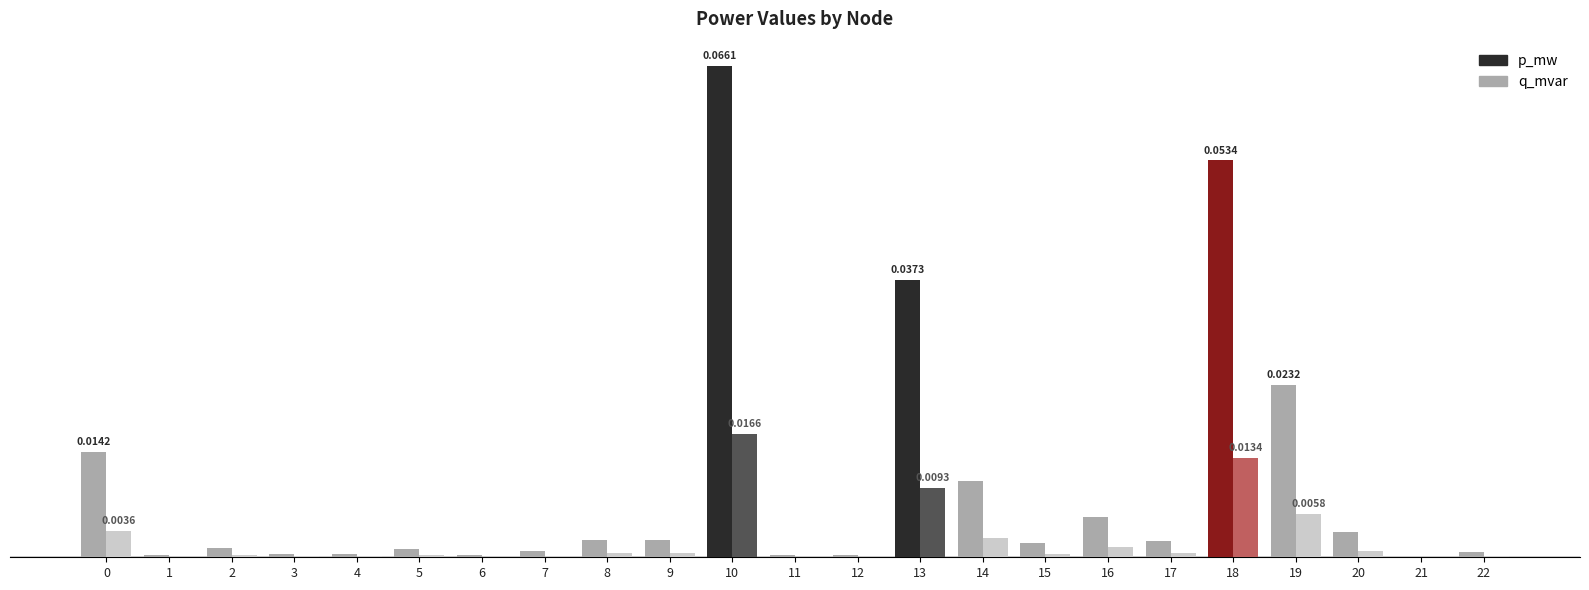

What is the sum of all q_mvar values?

0.1